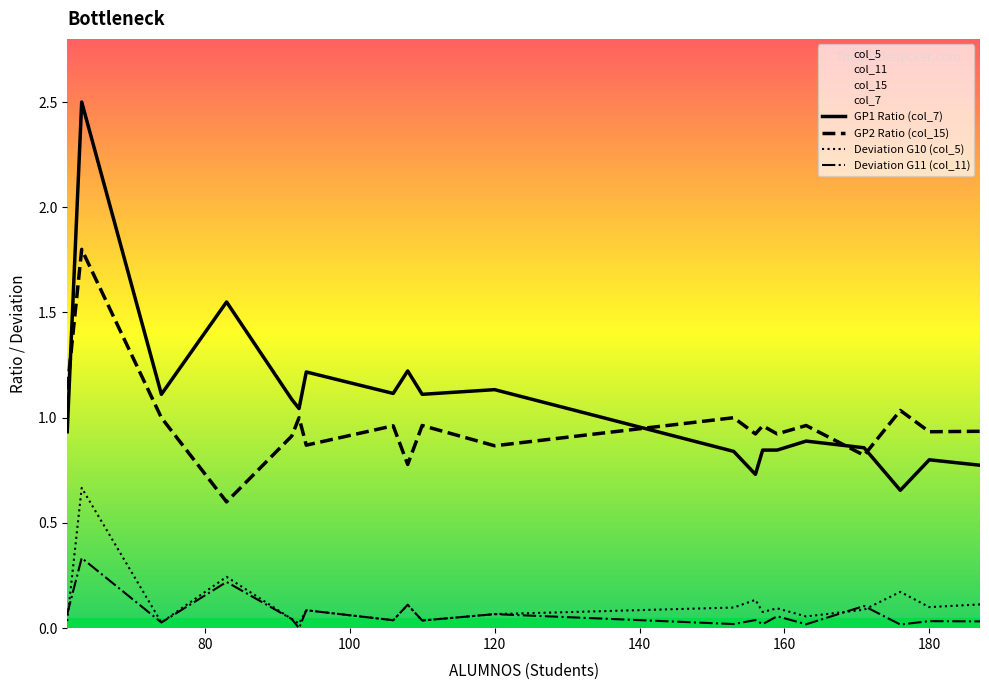

What is the difference between the maximum and minimum values in the GP1 Ratio (col_7) series?

1.8